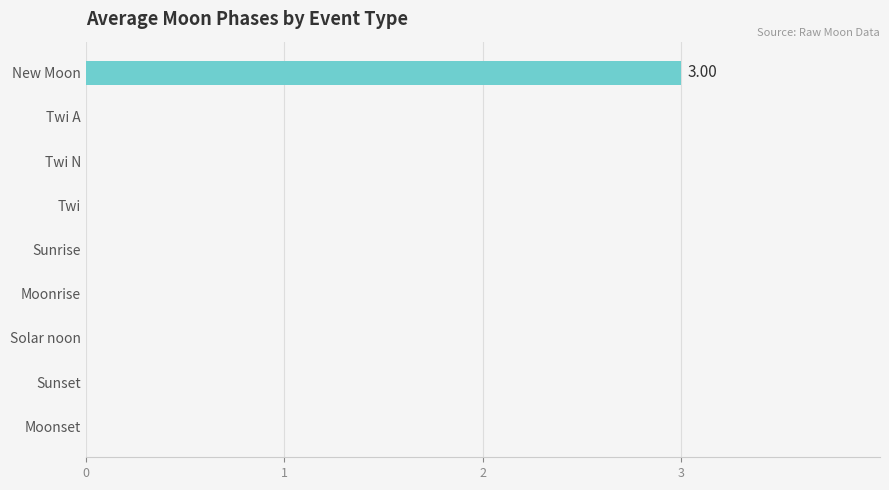

Which category has the highest value across all series?

New Moon